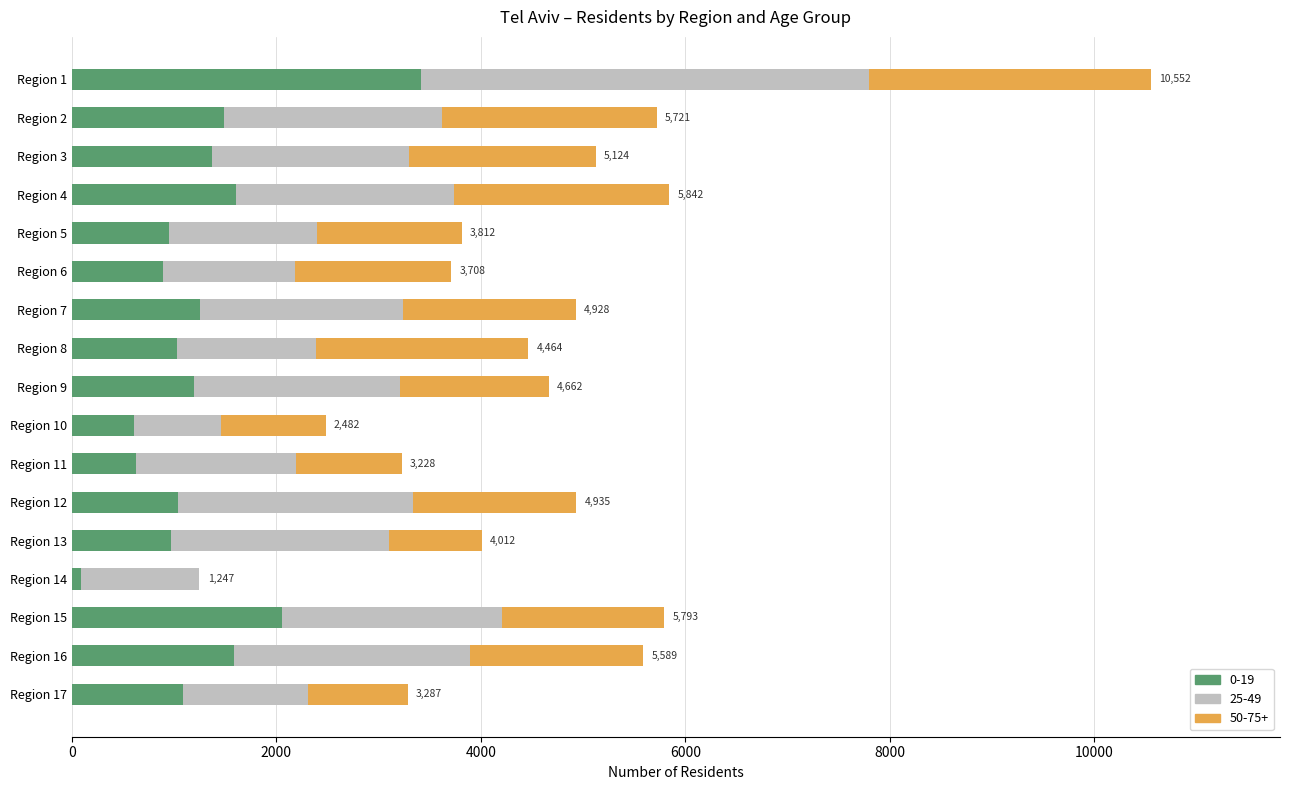

At which category is the sum across all series the highest?

Region 1